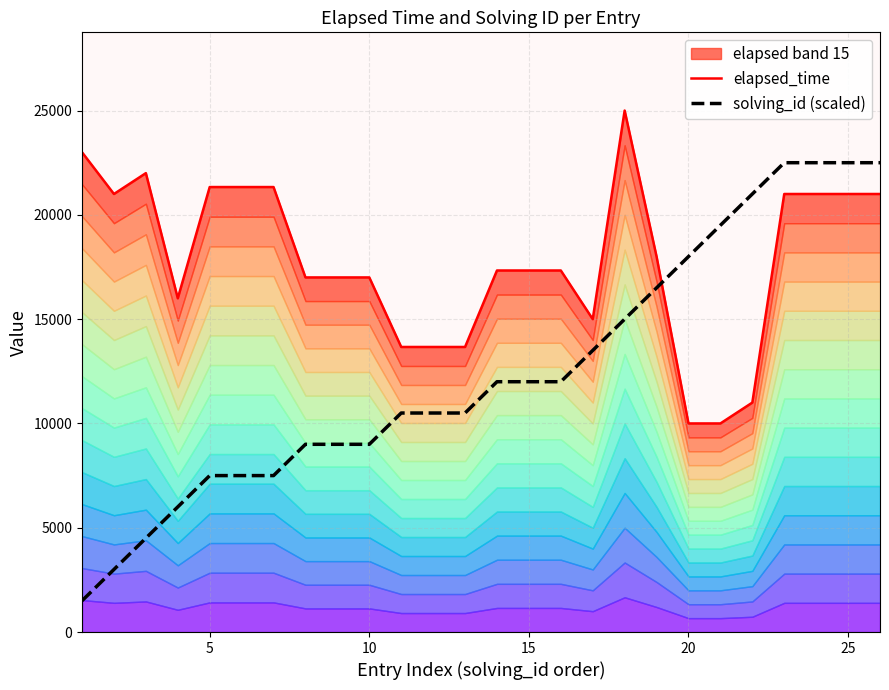

What is the minimum value for solving_id (scaled)?

1500